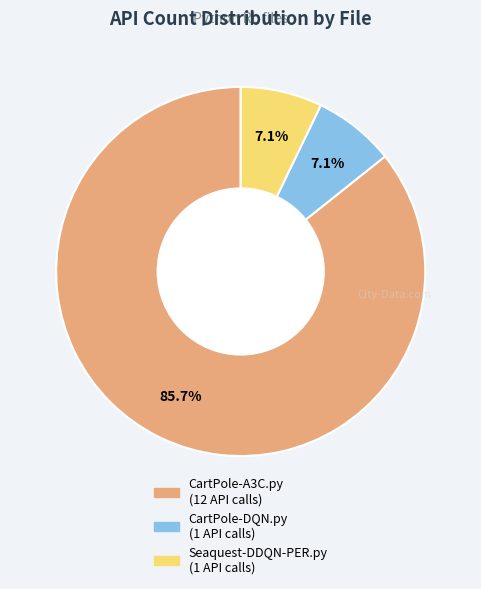

To the nearest percent, what portion does CartPole-DQN.py represent?

7%